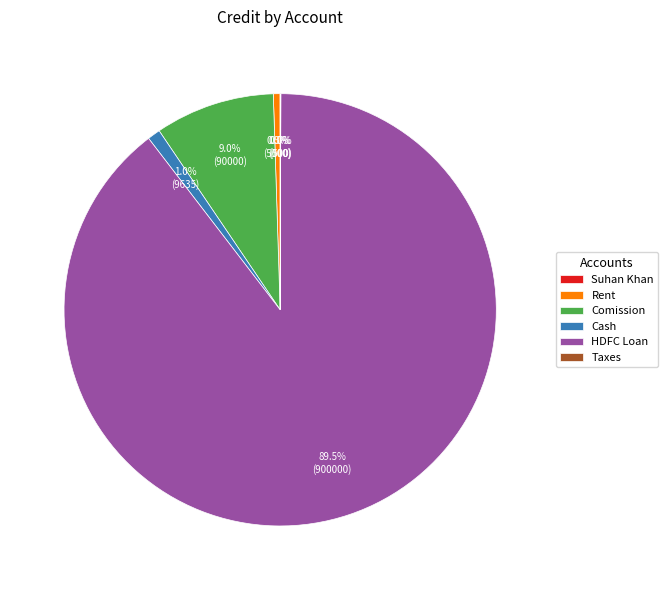

Between Comission and HDFC Loan, which is larger?

HDFC Loan